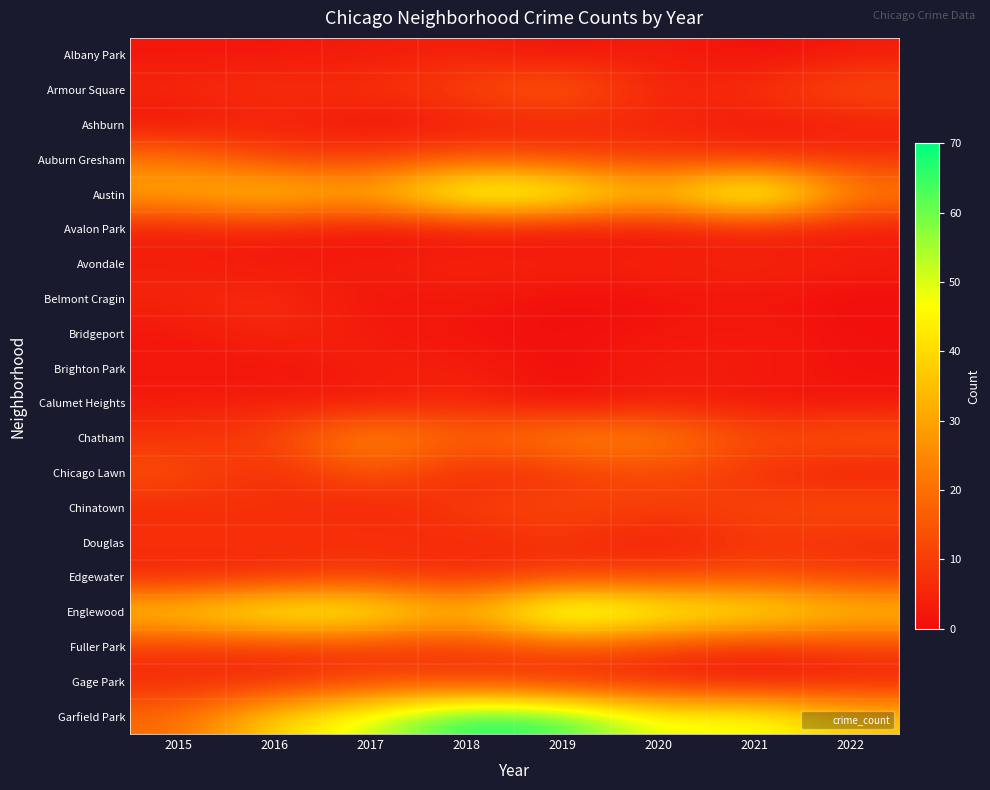

Reading left to right, list all the values displayed in this chart.

Albany Park: 2015=2	2016=2	2017=3	2018=4	2019=1	2020=4	2021=0	2022=3
Armour Square: 2015=6	2016=8	2017=7	2018=12	2019=19	2020=4	2021=8	2022=14
Ashburn: 2015=1	2016=4	2017=1	2018=2	2019=4	2020=5	2021=2	2022=3
Auburn Gresham: 2015=22	2016=11	2017=10	2018=16	2019=12	2020=10	2021=8	2022=8
Austin: 2015=32	2016=40	2017=32	2018=57	2019=53	2020=34	2021=63	2022=24
Avalon Park: 2015=3	2016=4	2017=0	2018=1	2019=0	2020=1	2021=2	2022=2
Avondale: 2015=4	2016=2	2017=4	2018=5	2019=5	2020=5	2021=6	2022=4
Belmont Cragin: 2015=5	2016=7	2017=1	2018=3	2019=0	2020=1	2021=2	2022=0
Bridgeport: 2015=2	2016=6	2017=3	2018=1	2019=1	2020=2	2021=3	2022=1
Brighton Park: 2015=2	2016=1	2017=4	2018=4	2019=0	2020=4	2021=3	2022=1
Calumet Heights: 2015=3	2016=4	2017=2	2018=6	2019=0	2020=4	2021=2	2022=2
Chatham: 2015=8	2016=11	2017=29	2018=17	2019=26	2020=25	2021=13	2022=16
Chicago Lawn: 2015=14	2016=5	2017=16	2018=5	2019=8	2020=13	2021=7	2022=3
Chinatown: 2015=6	2016=8	2017=4	2018=10	2019=13	2020=10	2021=12	2022=14
Douglas: 2015=8	2016=7	2017=8	2018=5	2019=8	2020=2	2021=9	2022=6
Edgewater: 2015=4	2016=6	2017=9	2018=6	2019=10	2020=11	2021=13	2022=10
Englewood: 2015=40	2016=51	2017=50	2018=33	2019=63	2020=50	2021=47	2022=38
Fuller Park: 2015=8	2016=8	2017=8	2018=8	2019=14	2020=10	2021=6	2022=10
Gage Park: 2015=6	2016=5	2017=11	2018=9	2019=5	2020=4	2021=1	2022=4
Garfield Park: 2015=19	2016=40	2017=51	2018=69	2019=65	2020=47	2021=50	2022=37